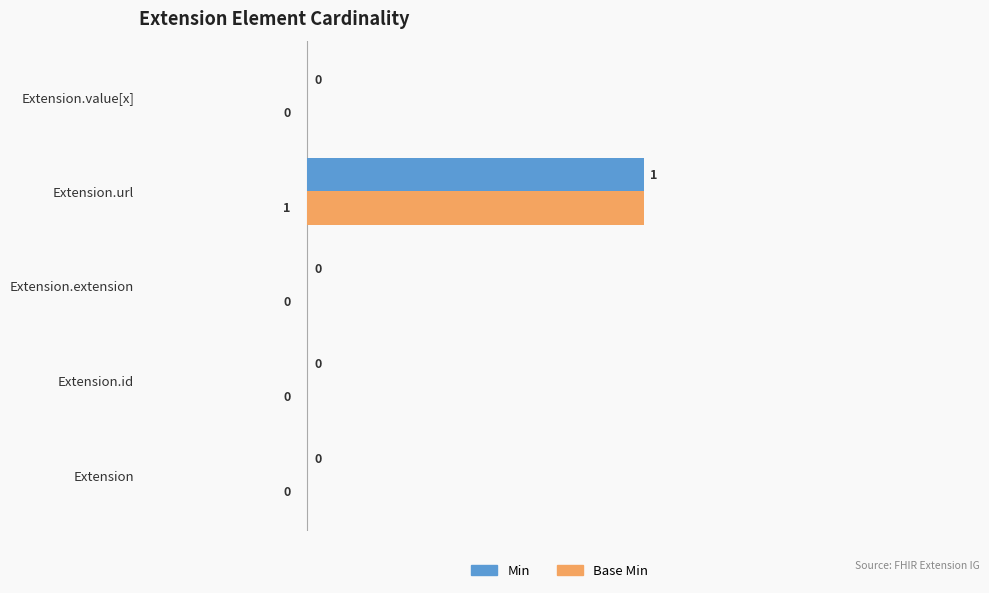

Is it true that Min equals 0 at Extension.value[x]?

True